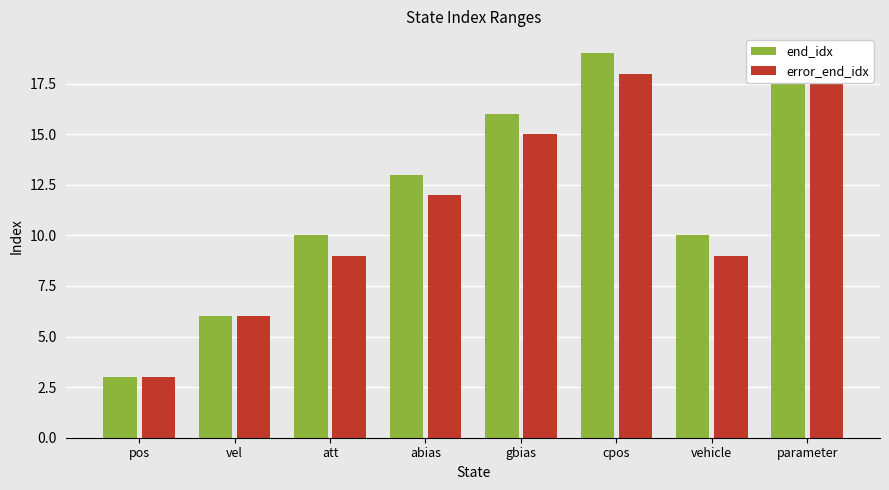

What is the label of the 6th bar from the right?

att